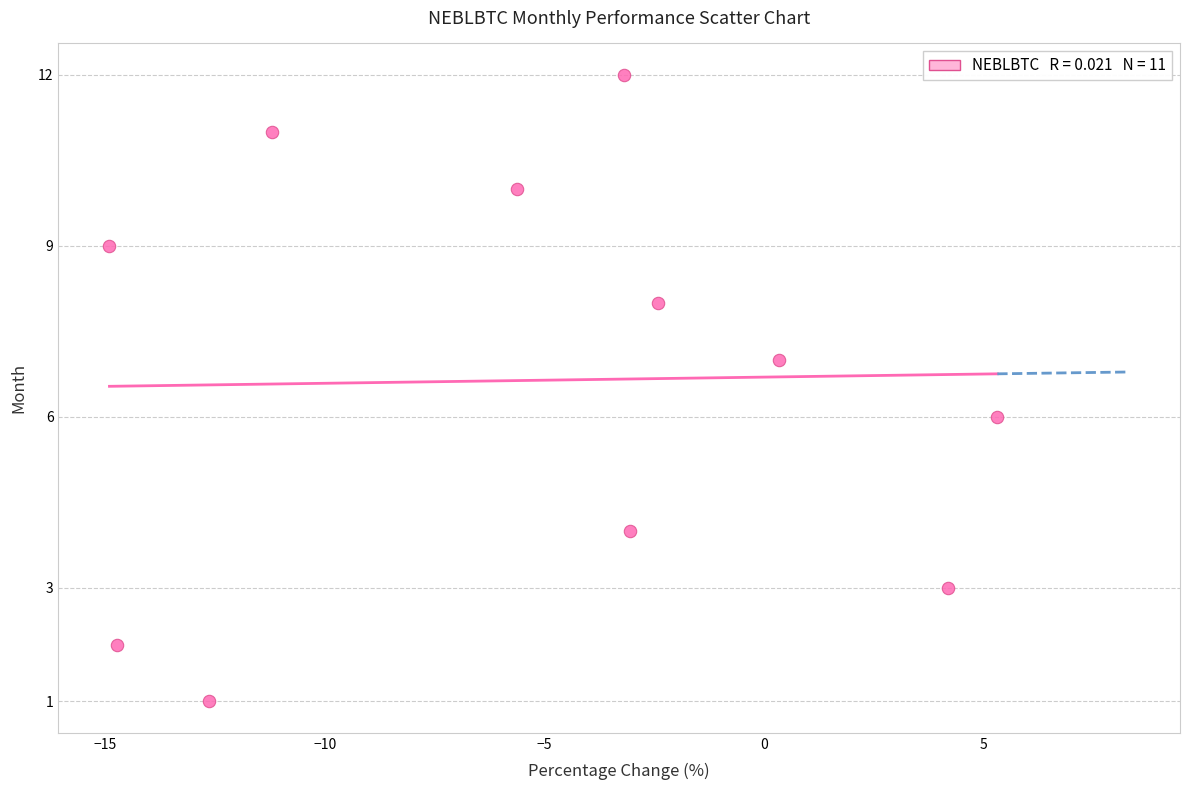

What is the average Y value?

7